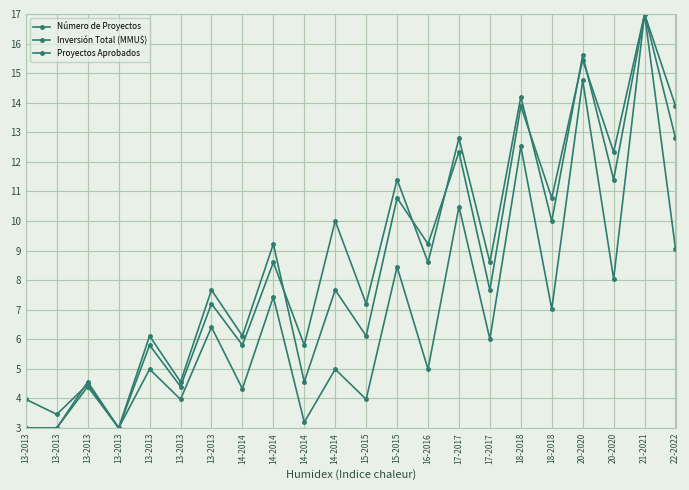

What is the label of the 21st point from the left?

21-2021